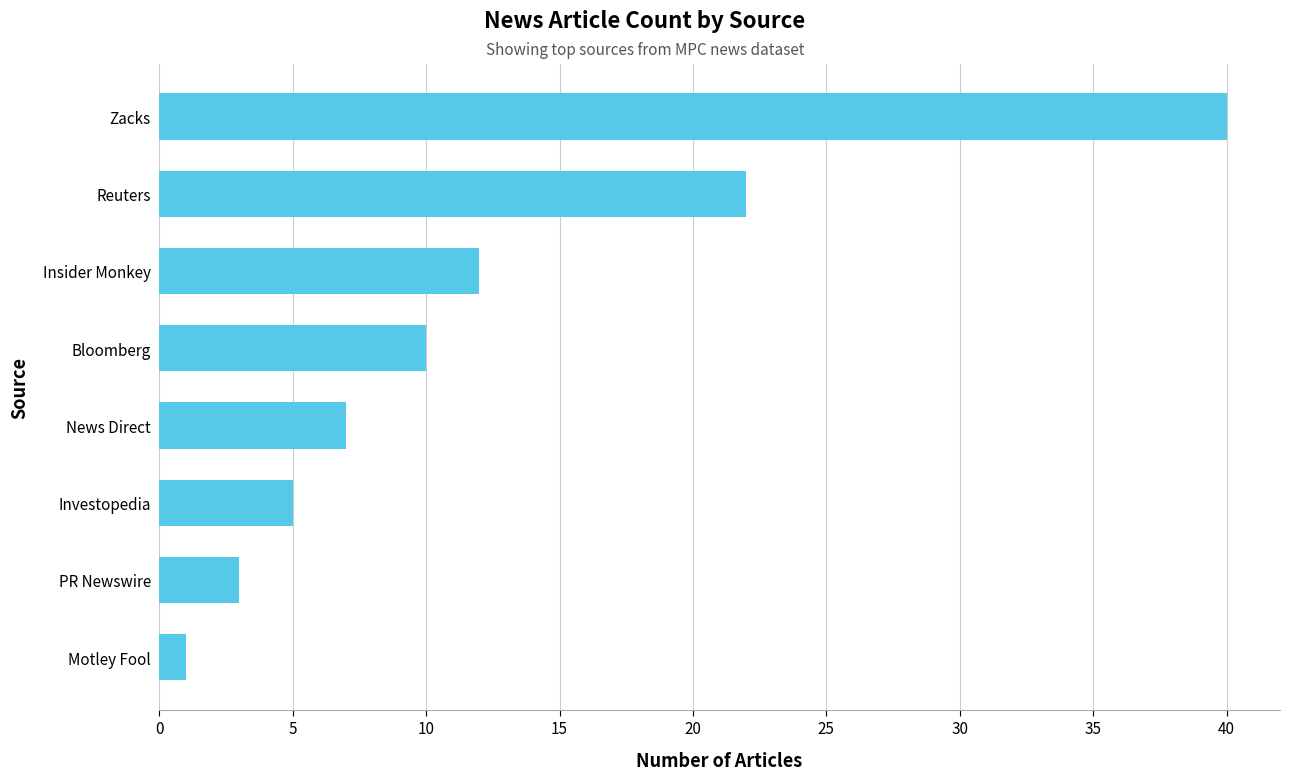

Where is the data nearest to the value 20?

Reuters